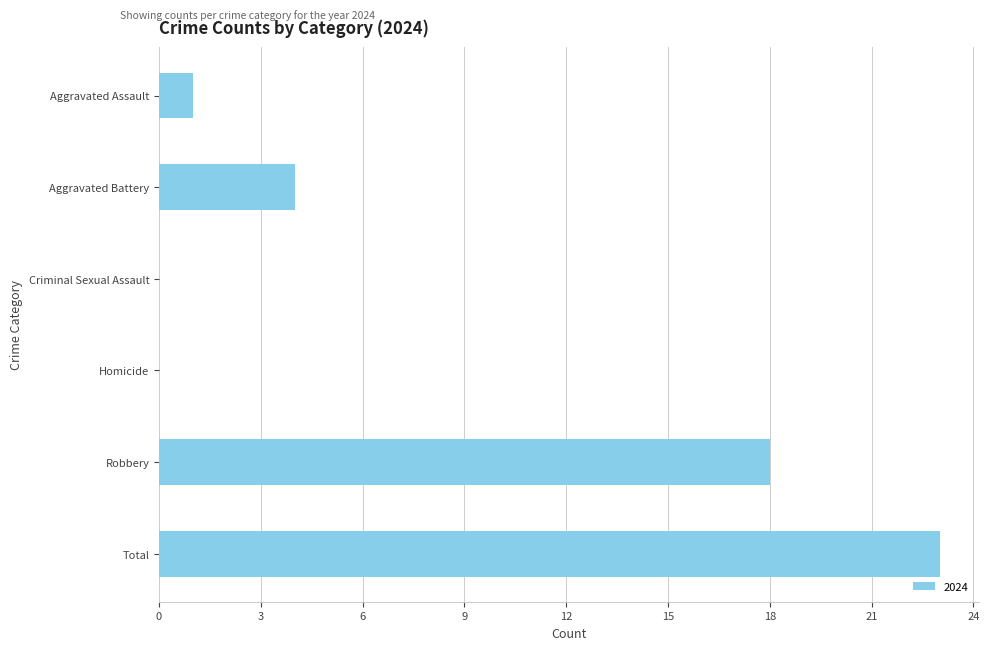

What is the change in value from Aggravated Battery to Total?

+19